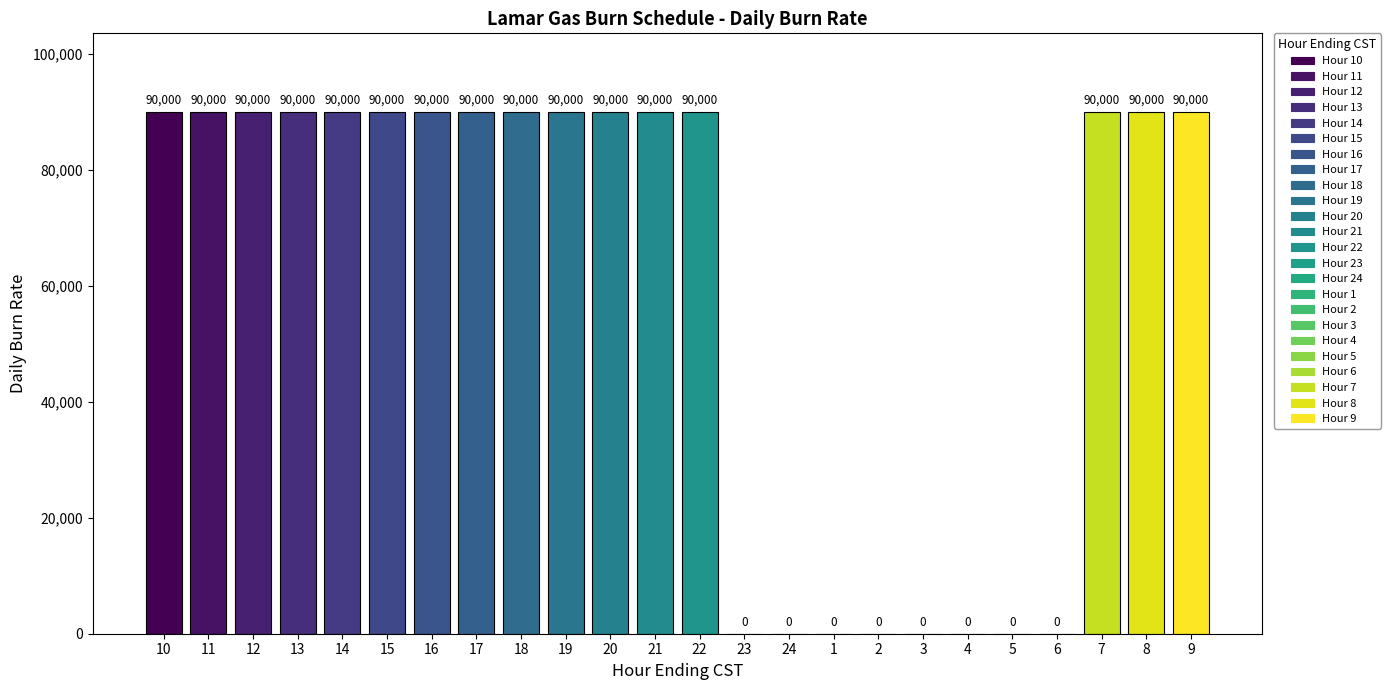

True or false: the data shows -47428 at 3.

False